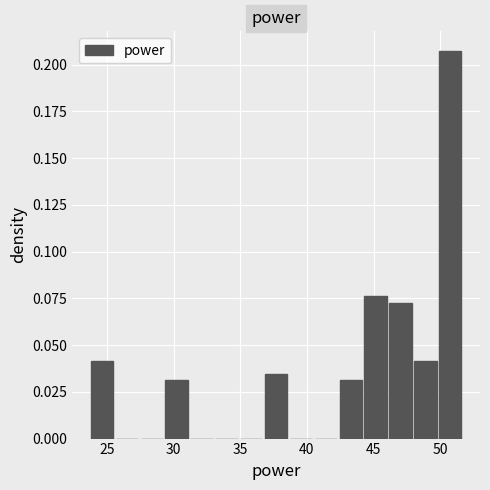

Read against the x-axis, roughly where is the centre of the tallest bar?

51.0